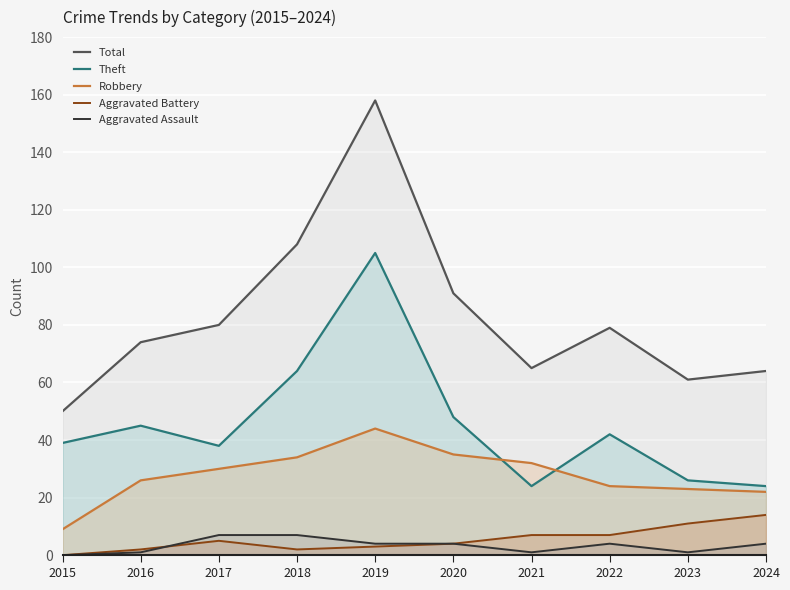

What is the difference between the highest and lowest values at 2023?

60